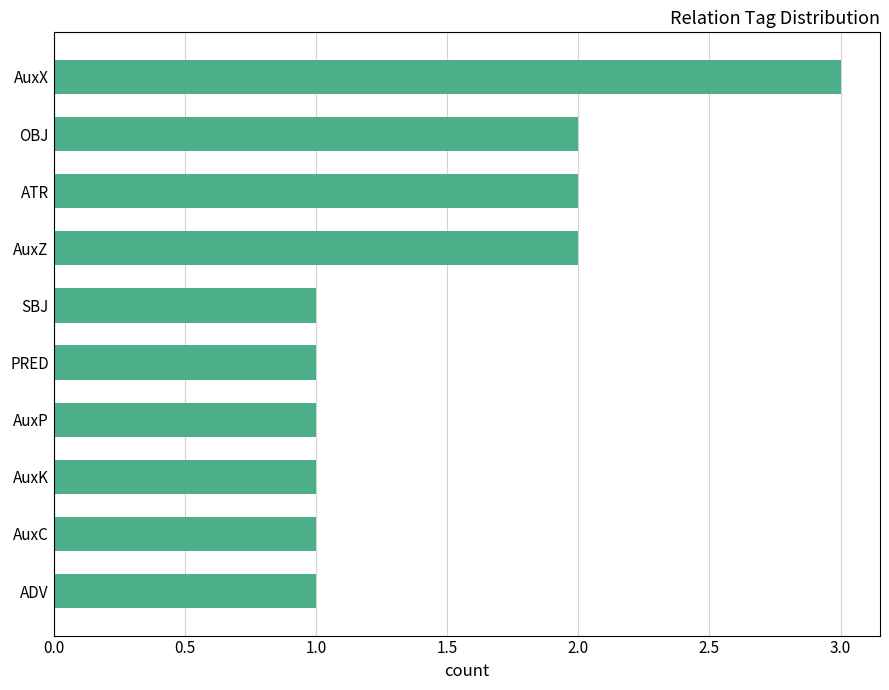

What is the ratio of the value at AuxP to the value at AuxZ?

0.5